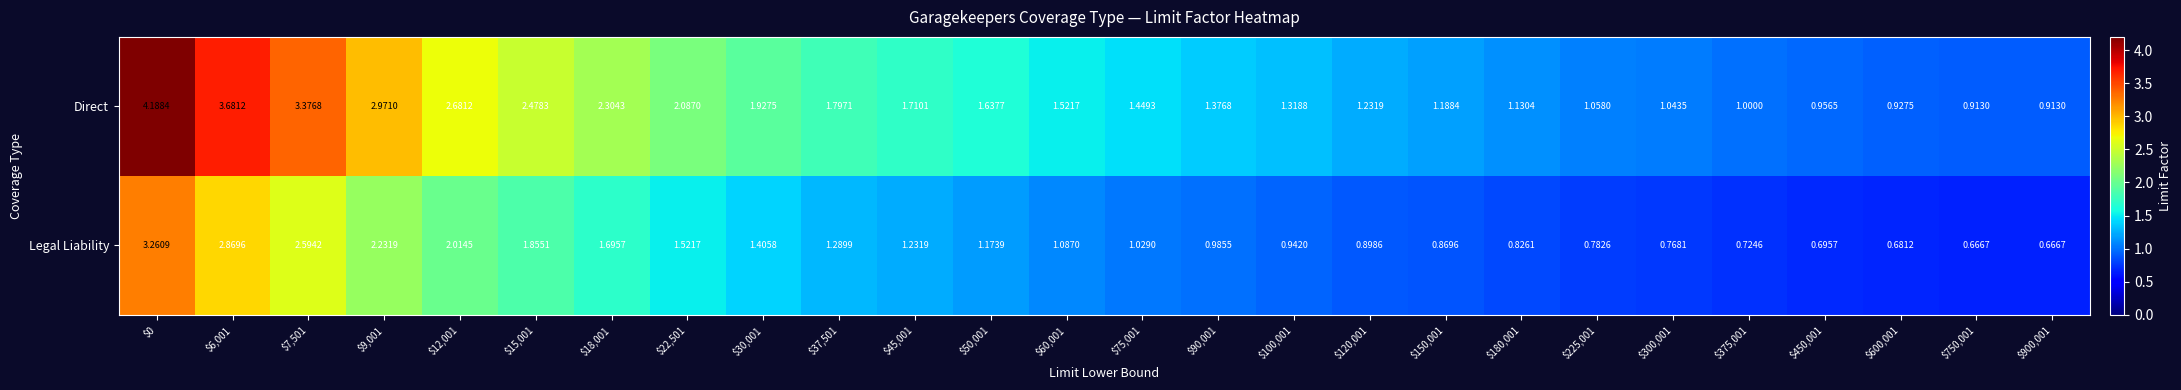

Which series has the widest spread of values?

Direct